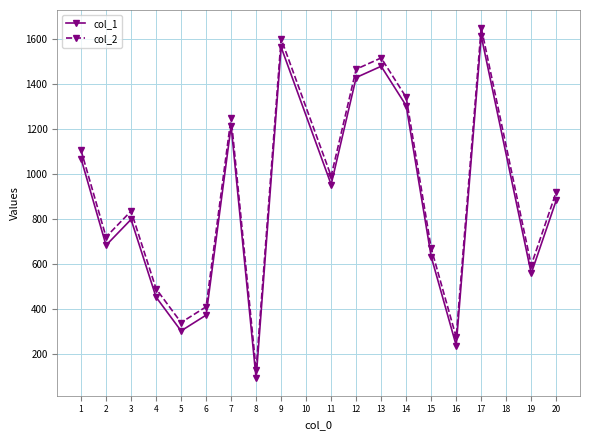

Reading left to right, transcribe all the data shown in this chart.

col_1: 1068	683	798	453	303	373	1213	93	1563	953	1428	1478	1303	633	238	1613	558	883
col_2: 1105	720	835	490	340	410	1250	130	1600	990	1465	1515	1340	670	275	1650	595	920